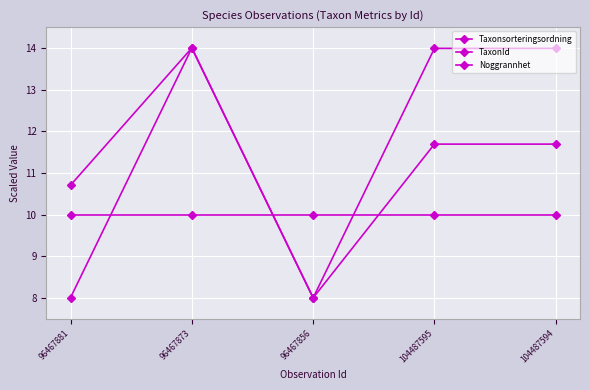

What is the spread (max minus min) of values at 104487594?

4.0